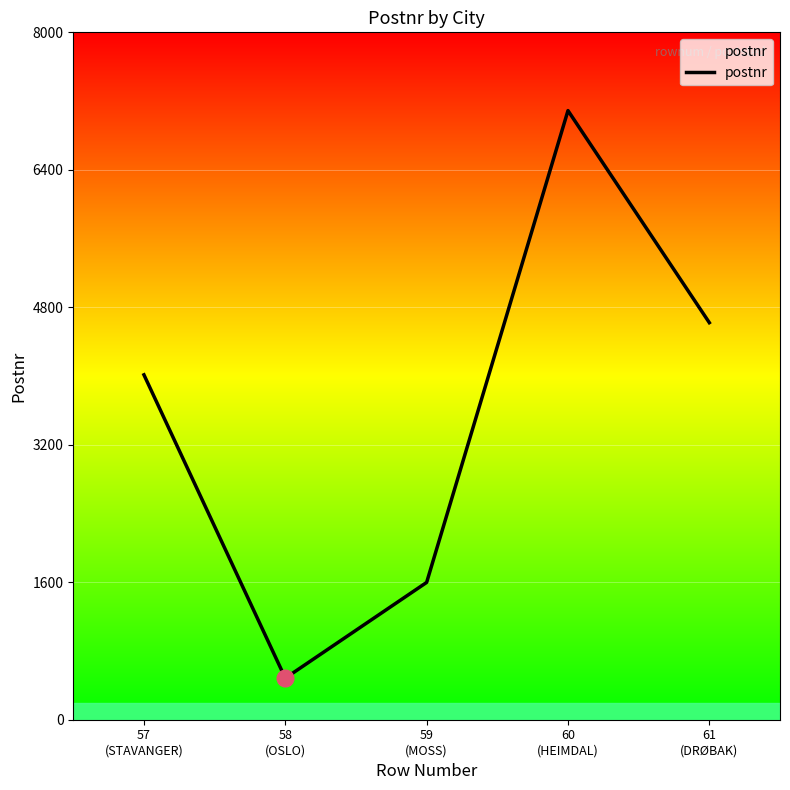

What is the maximum value shown in the chart?

7089